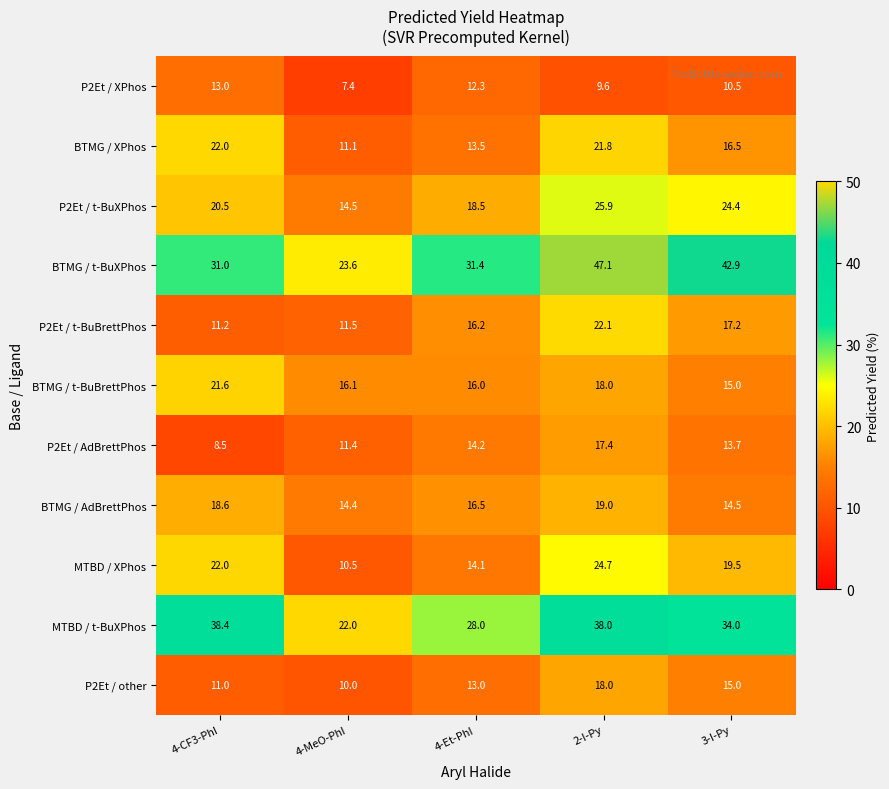

Read the P2Et / t-BuBrettPhos value at 4-MeO-PhI.

11.5